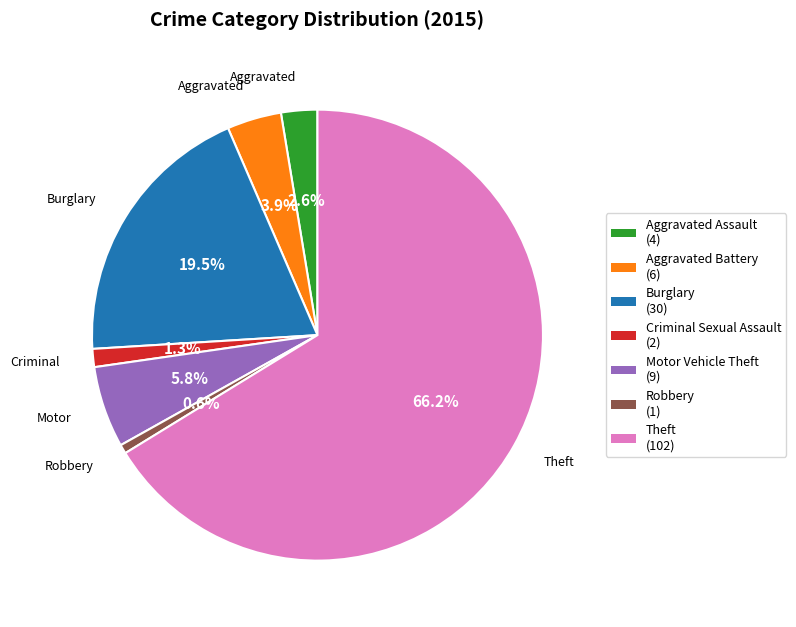

What percentage is the Robbery slice, to the nearest percent?

1%